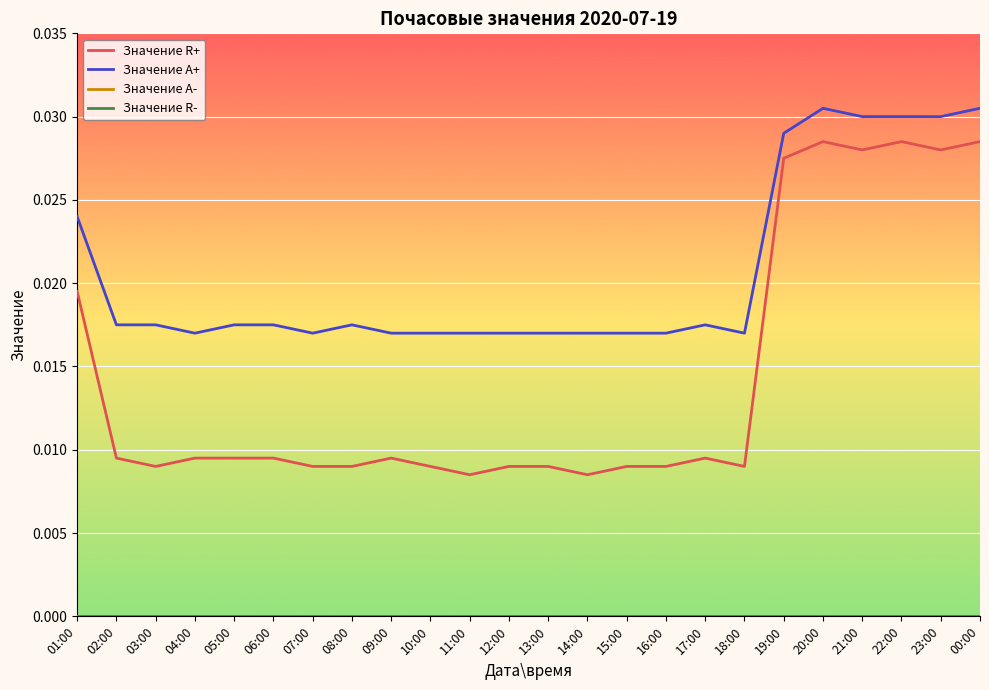

How many lines are shown in the chart?

4